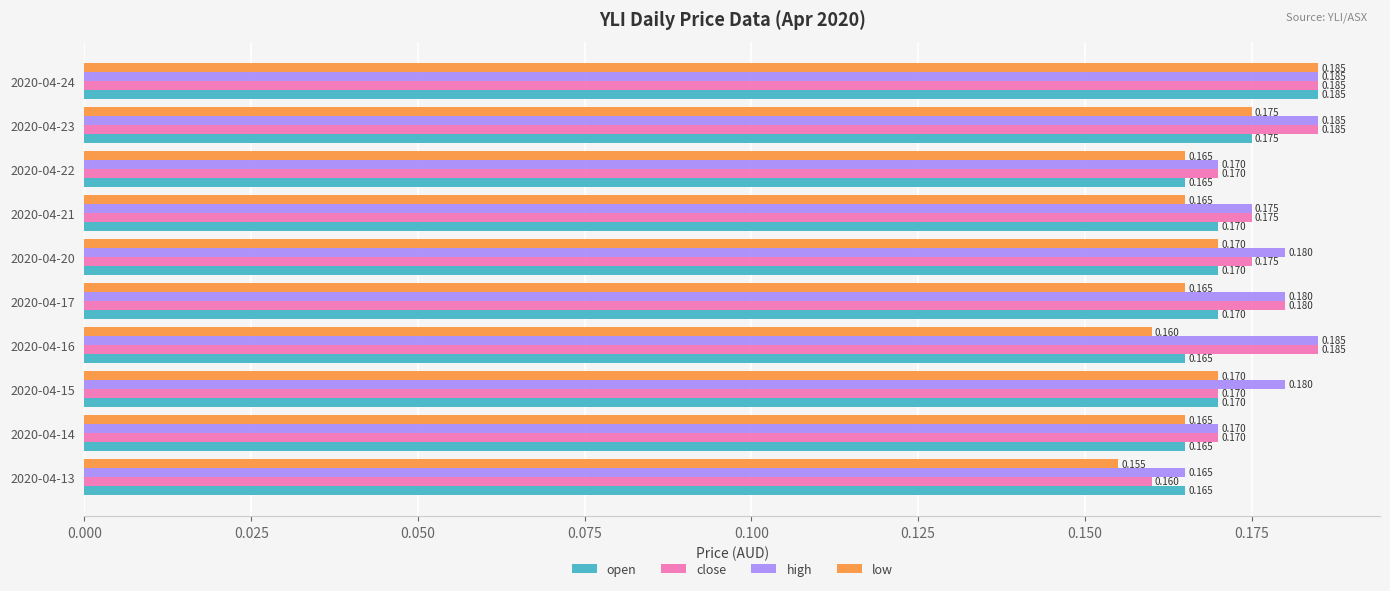

Which series has the largest total across all categories?

high